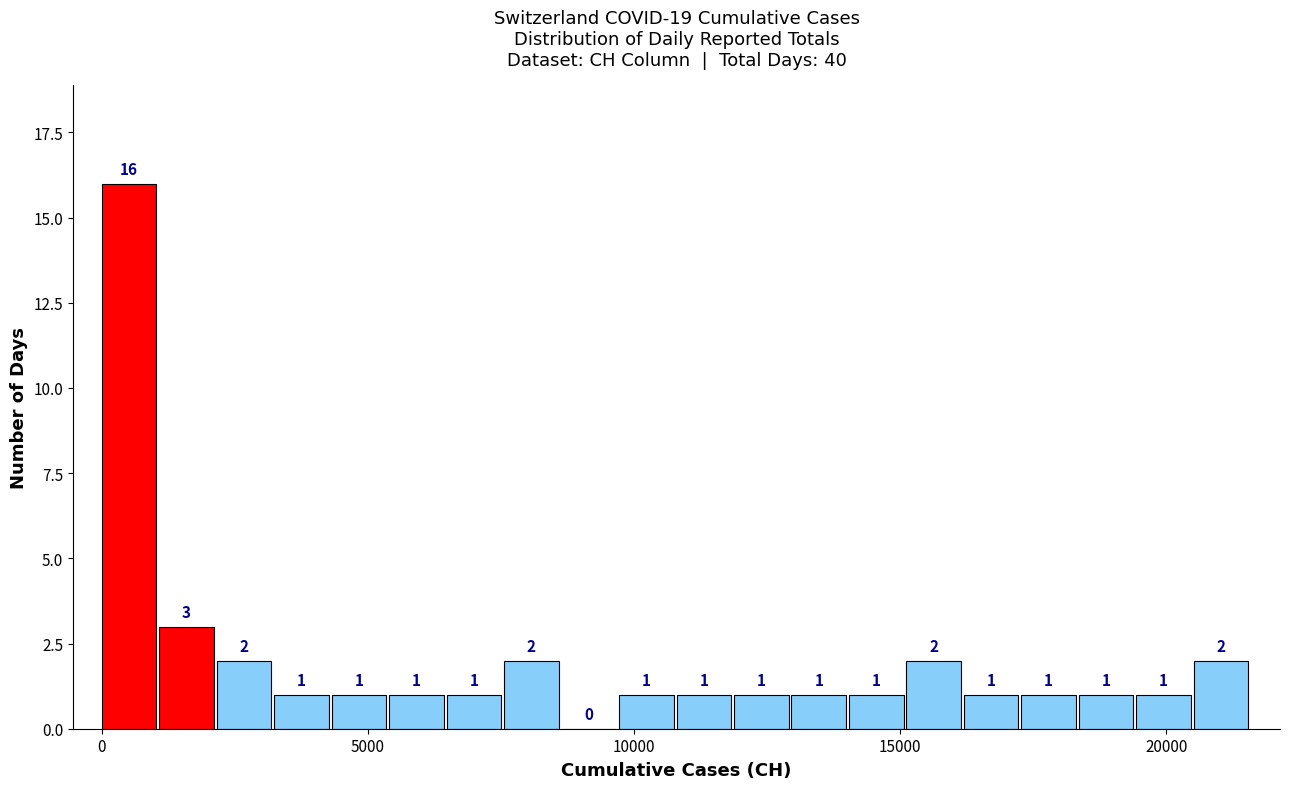

Around what value on the x-axis is the tallest bar? Give the approximate position of its centre, as read against the axis.

500